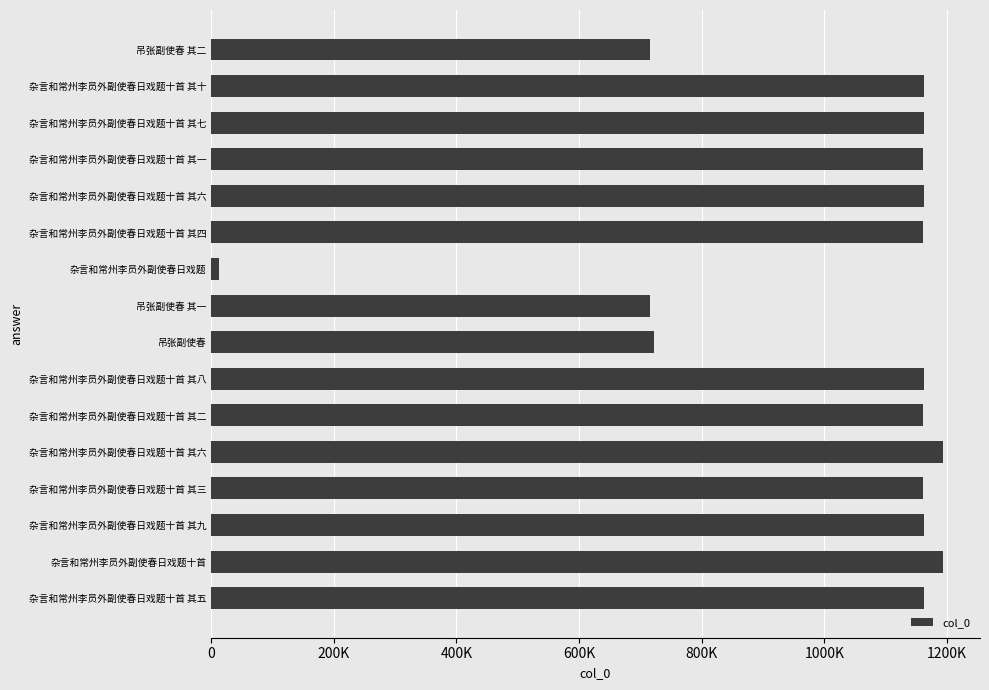

Does the chart contain any negative values?

No